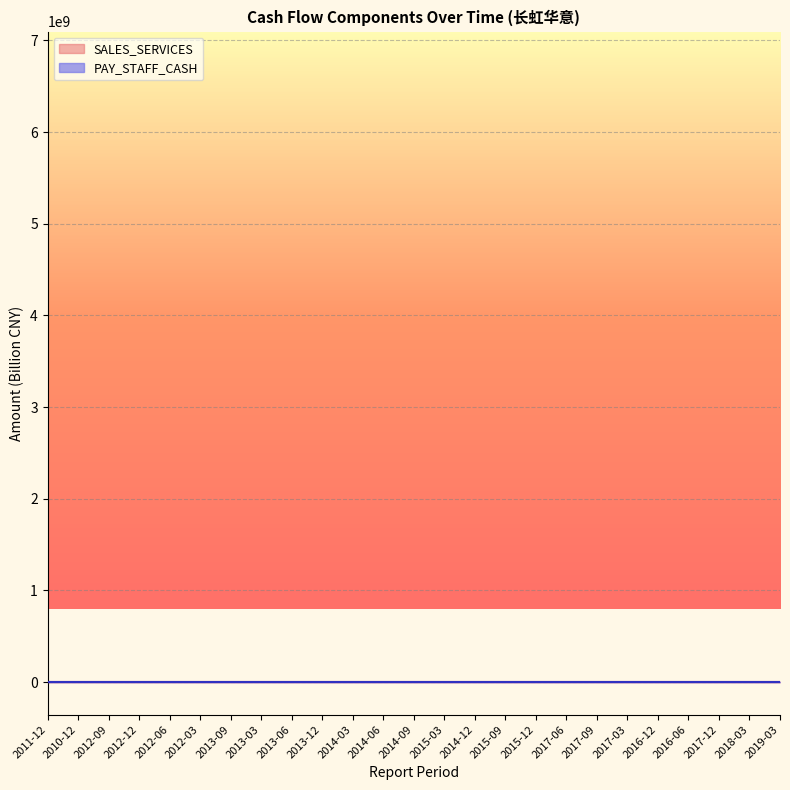

What is the value of the SALES_SERVICES point at the 22nd from the left?

2.7